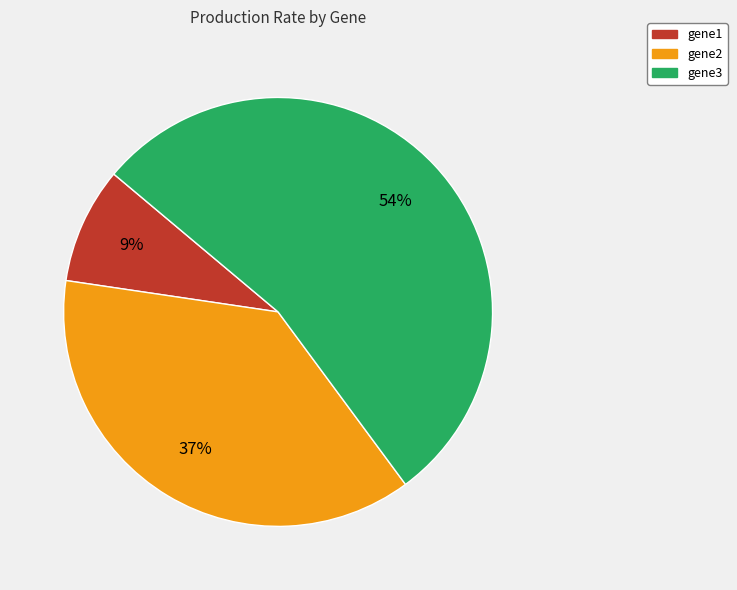

To the nearest percent, what percentage of the pie is gene1?

9%